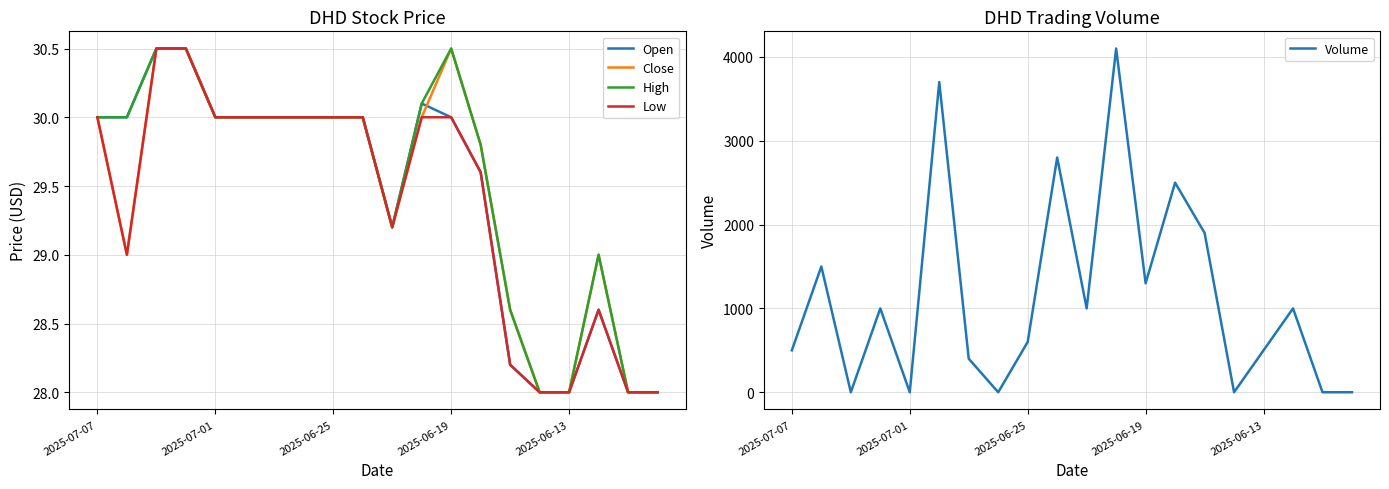

What is the highest value of the Open series?

30.5